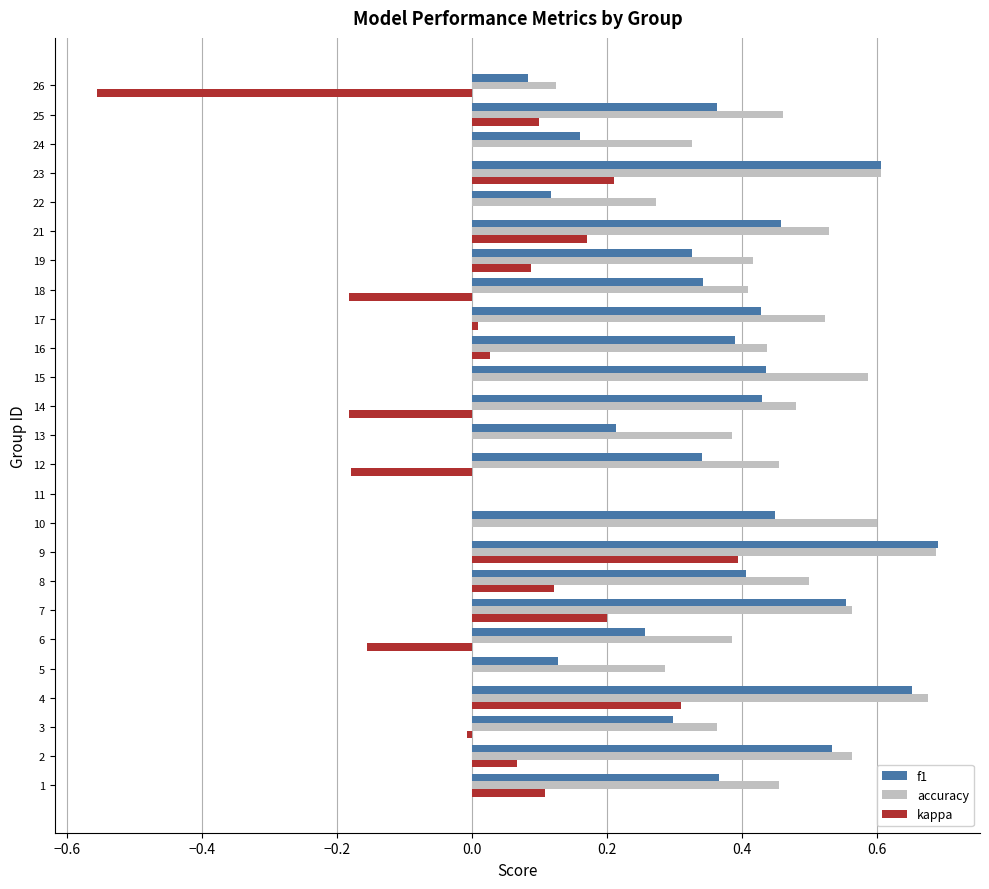

The f1 series shows 0.3 at 6. True or false?

True